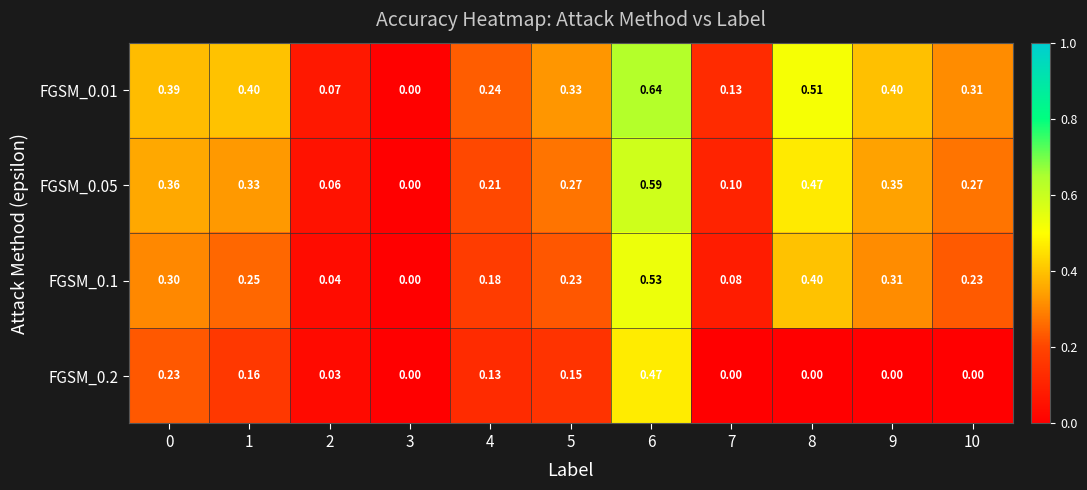

Is the value of FGSM_0.01 at 4 greater than the value of FGSM_0.2 at 8?

Yes